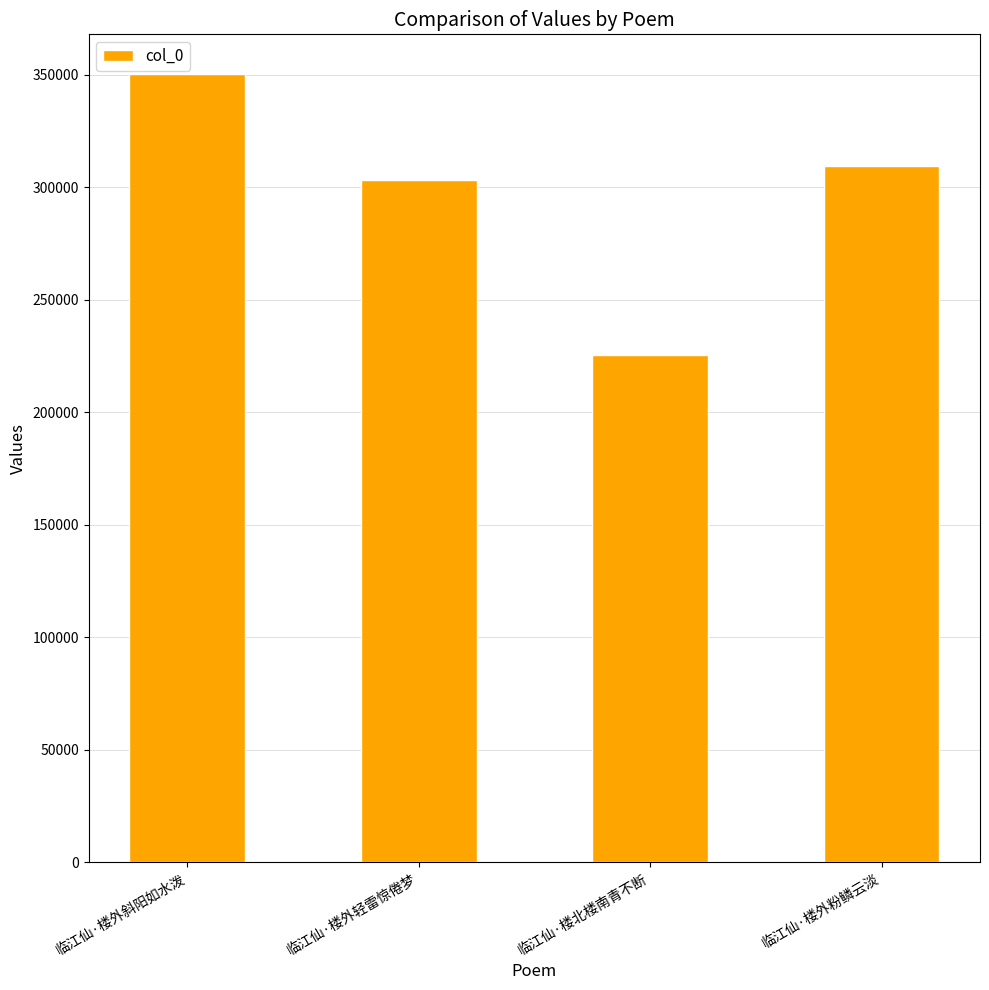

Is it true that the value at 临江仙·楼外轻雷惊倦梦 is 496357?

False